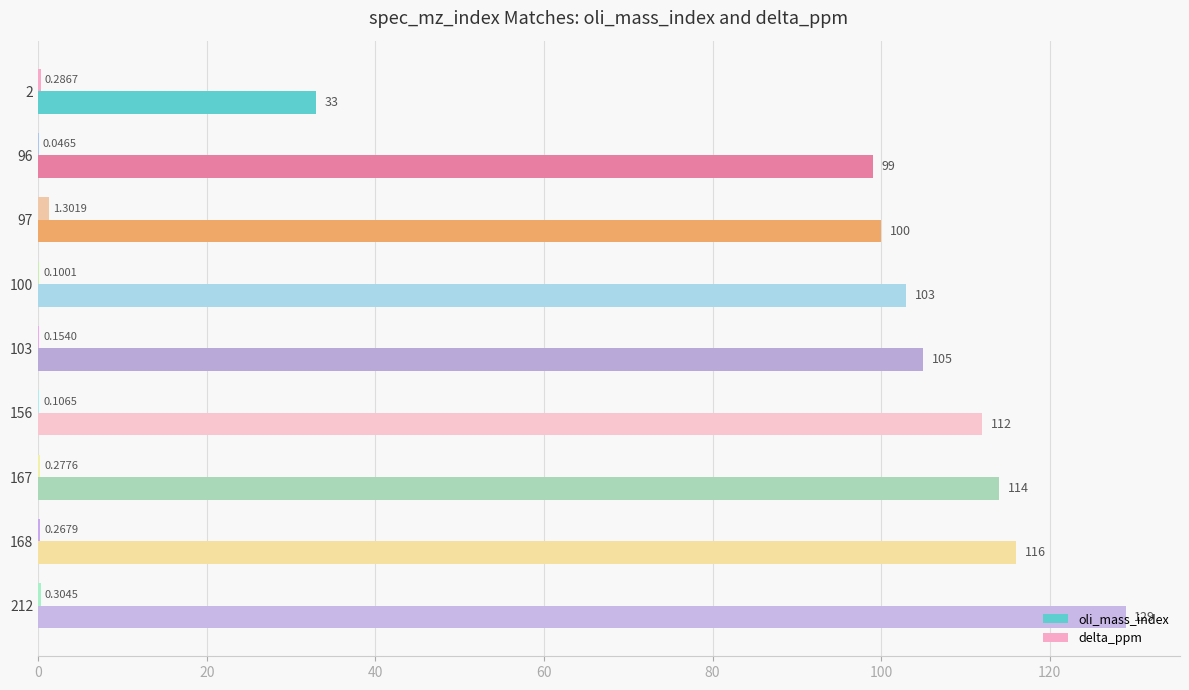

Which series has the largest total across all categories?

oli_mass_index